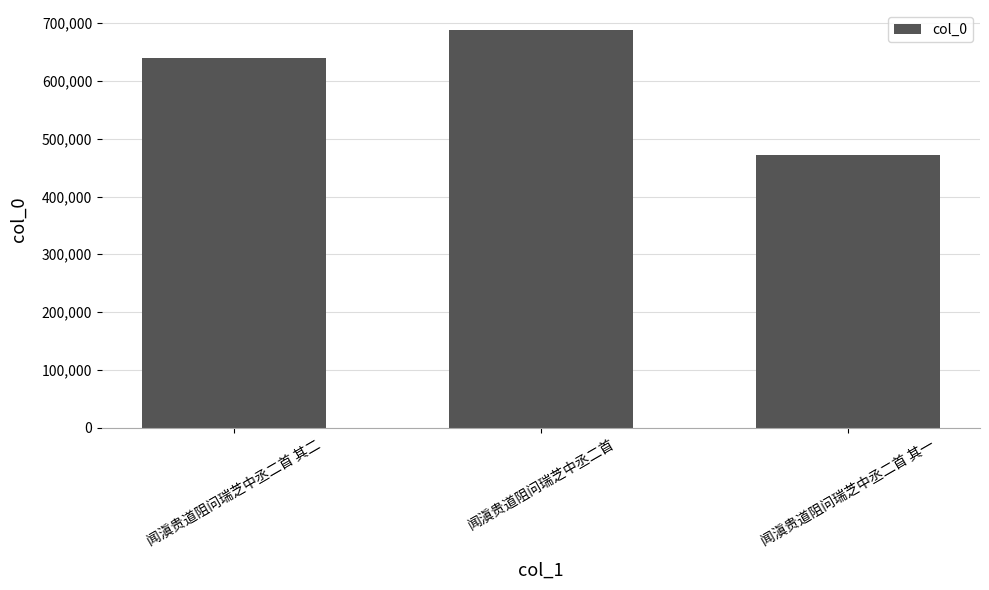

Reading left to right, list all the values displayed in this chart.

闻滇贵道阻问瑞芝中丞二首 其二=639650	闻滇贵道阻问瑞芝中丞二首=688432	闻滇贵道阻问瑞芝中丞二首 其一=471514